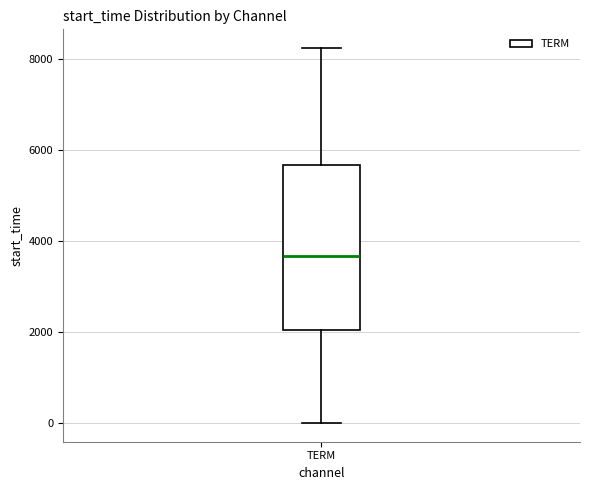

Where does the lower whisker of the box for TERM end on the y-axis? The values are not printed on the chart, so give them approximately, as read against the axis.

0